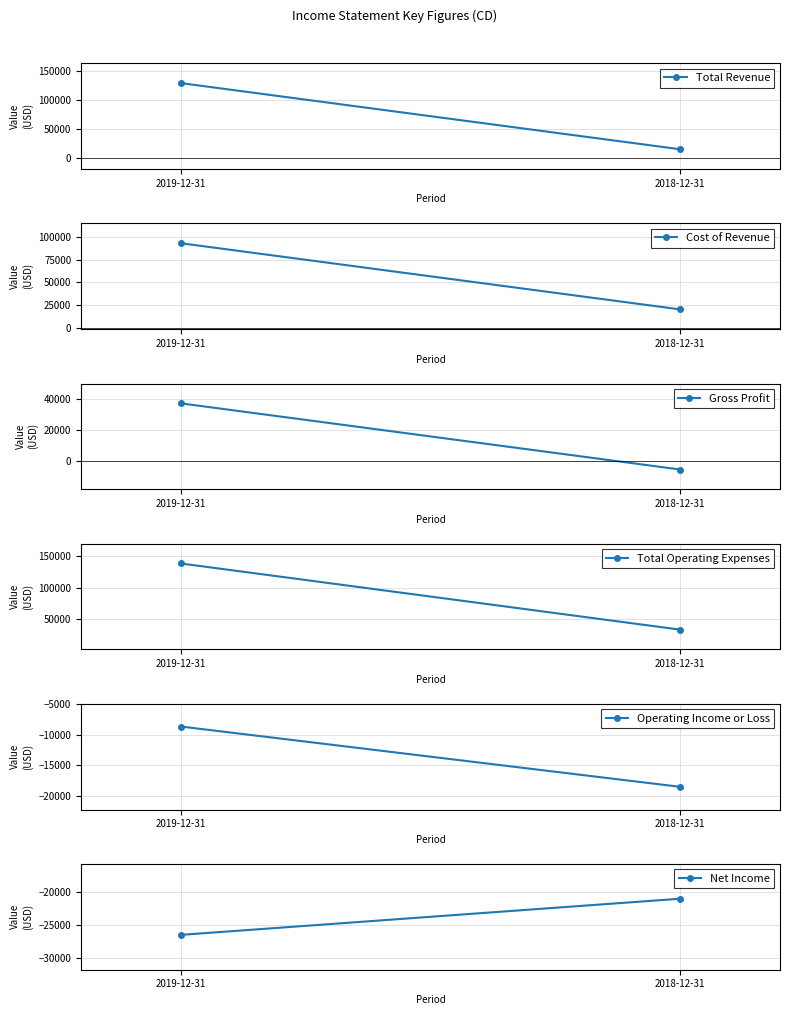

What is the sum of the Net Income values at 2019-12-31 and 2018-12-31?

-47500